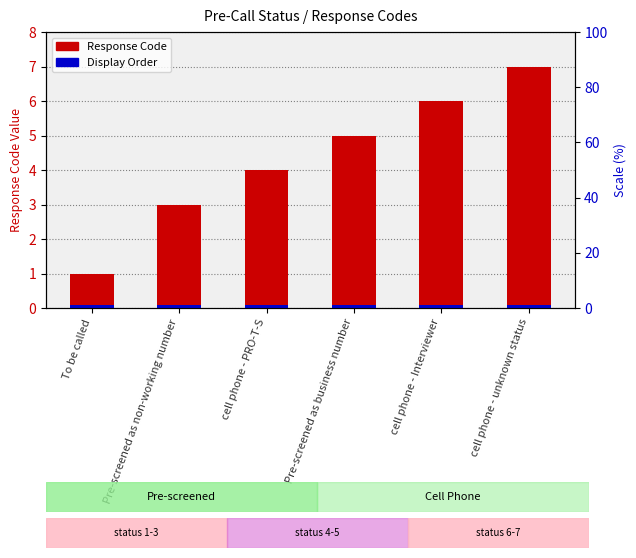

Count the Response Code values in the range 3 to 6.

4